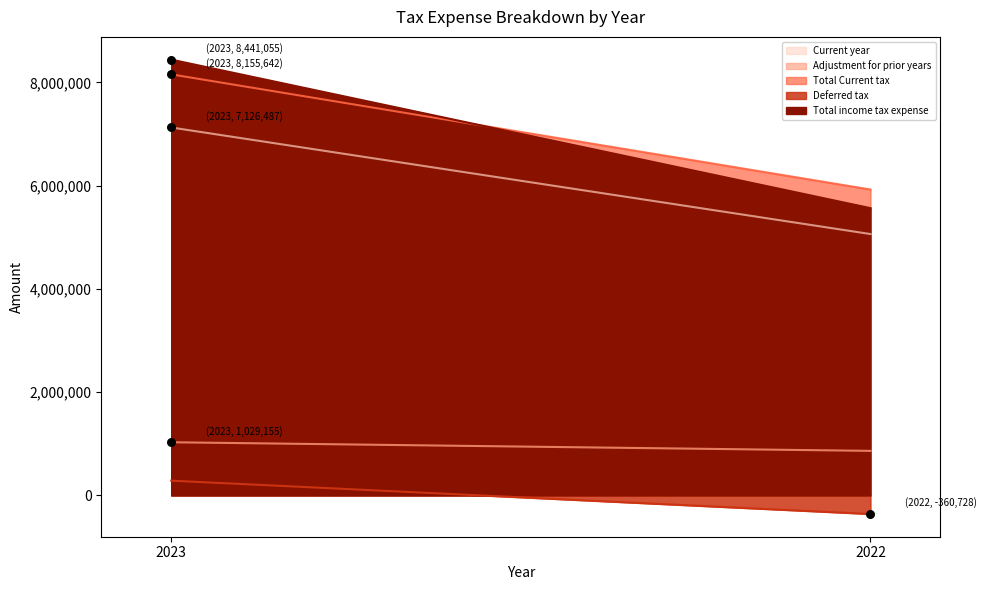

What are all the series names shown in the legend?

Current year, Adjustment for prior years, Total Current tax, Deferred tax, Total income tax expense